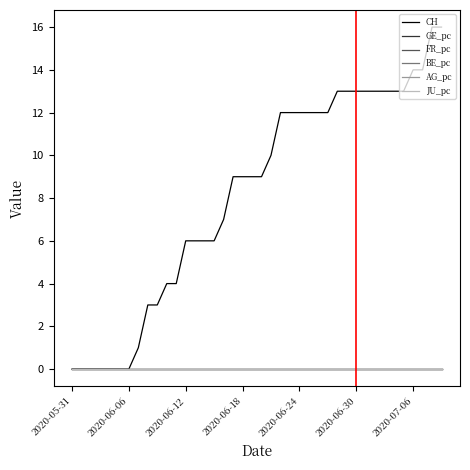

True or false: JU_pc has more than 2 points higher than both neighbors.

False